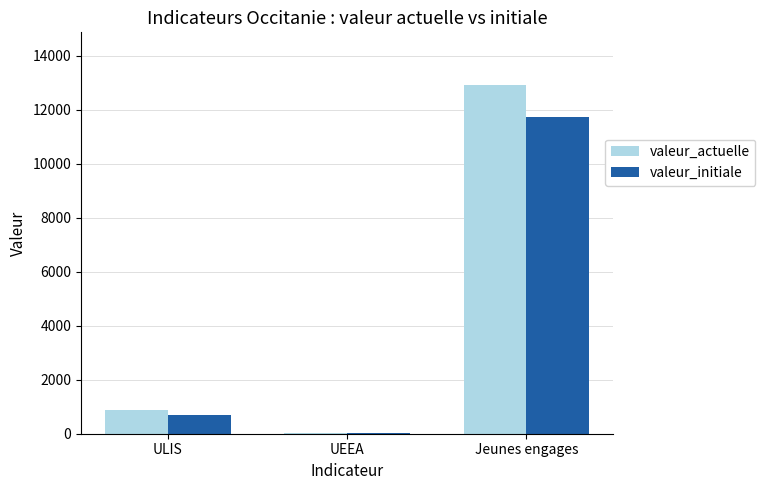

Is it true that valeur_actuelle equals 12931 at Jeunes engages?

True